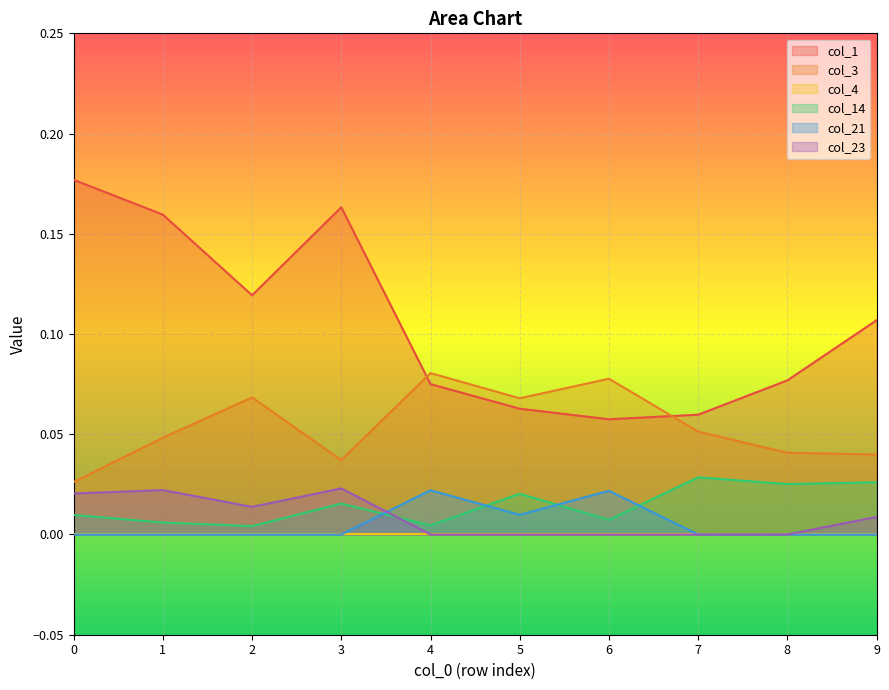

True or false: col_1 and col_14 cross at least once.

False